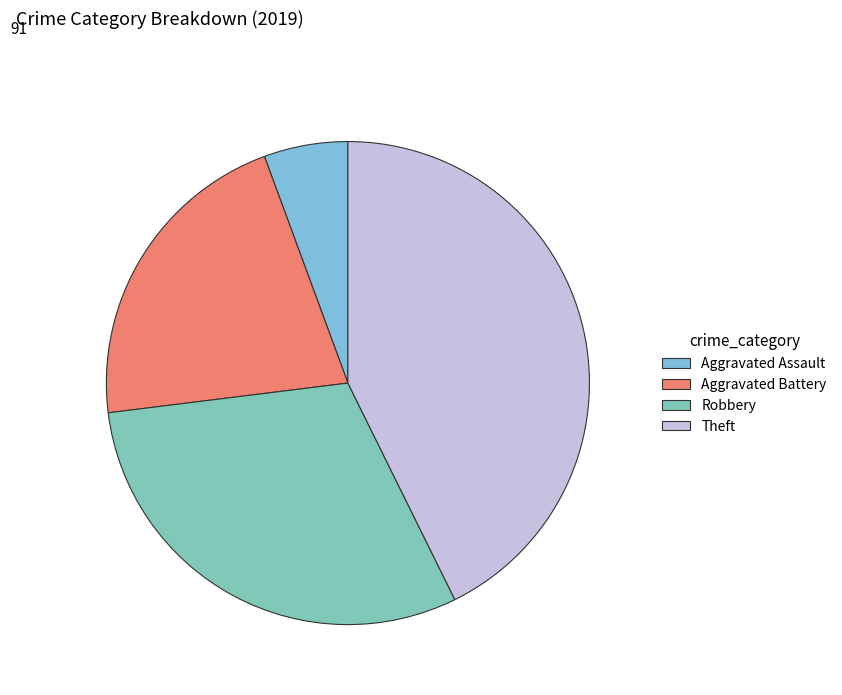

To the nearest percent, what percentage of the pie is Theft?

43%